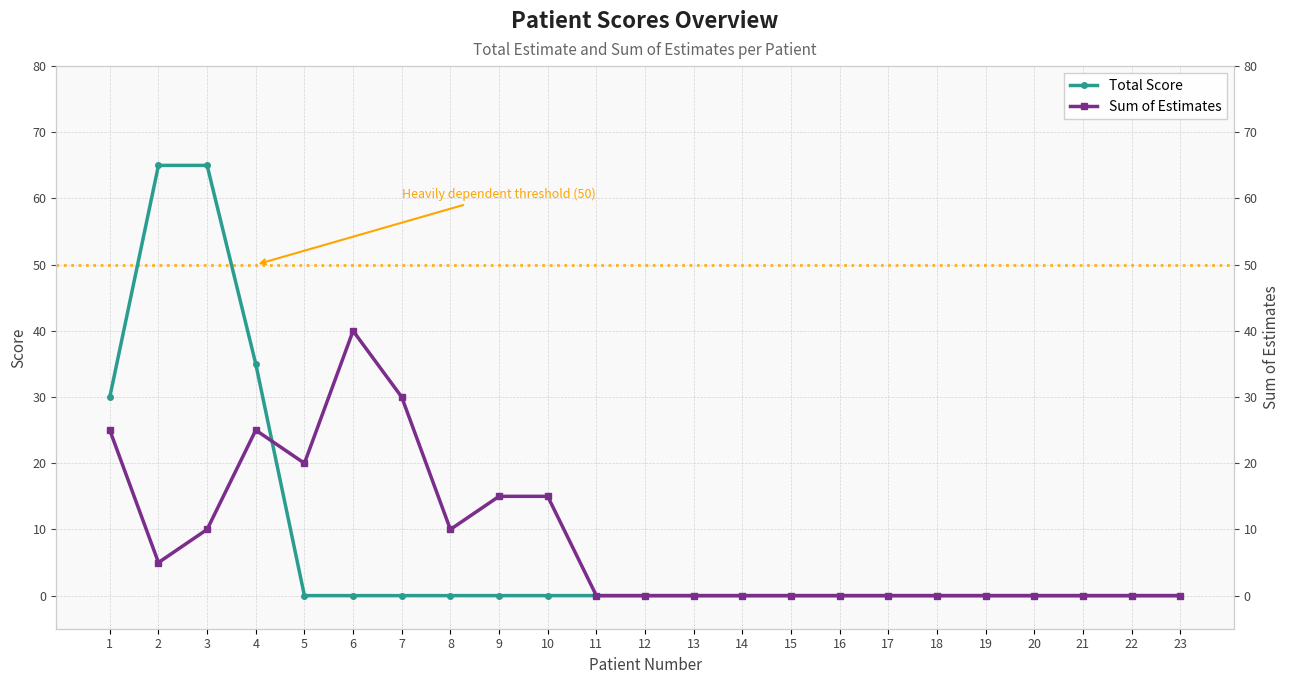

Between 18 and 12, which is larger?

18